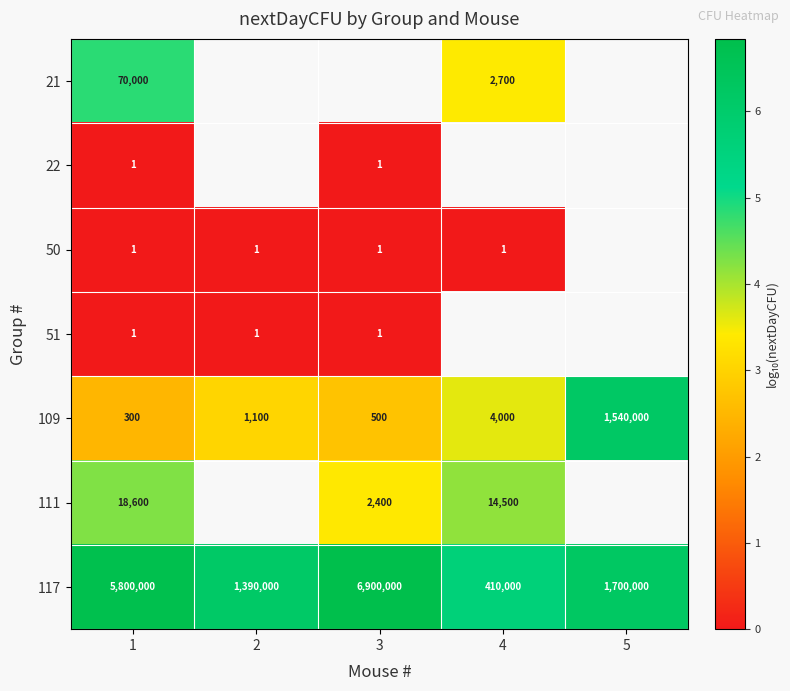

Is the value of 111 at 1 greater than the value of 109 at 1?

Yes